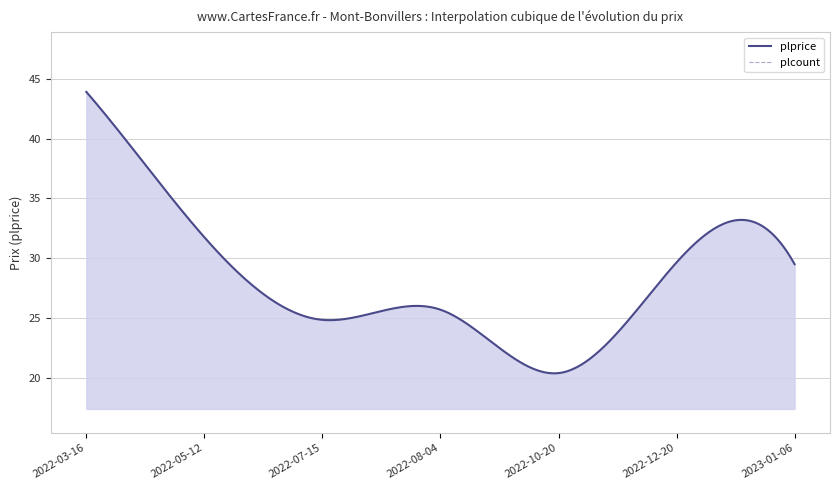

Between 2022-03-16 and 2022-07-15, which series saw the biggest shift?

plprice